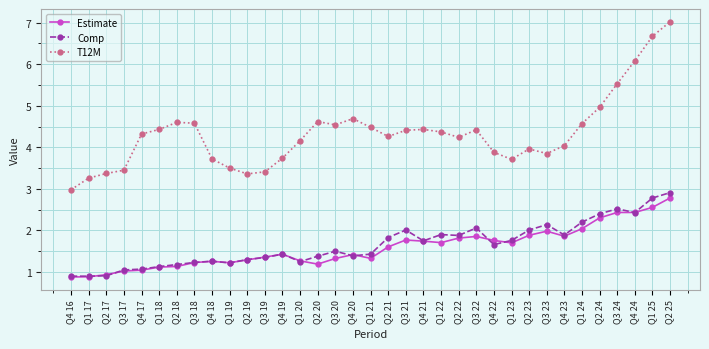

What is the difference between the Comp values at Q2 19 and Q3 18?

0.1